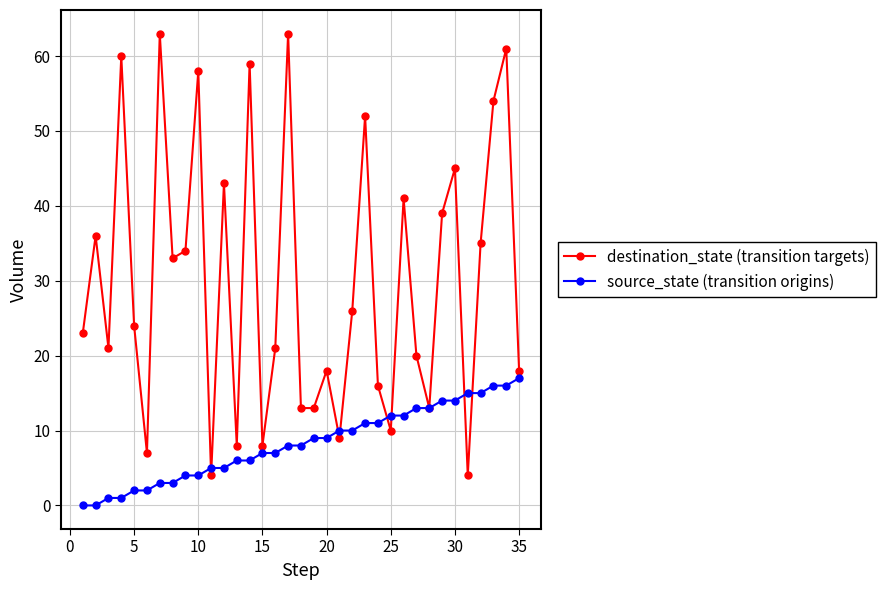

What is the value of the destination_state (transition targets) point at the 28th from the left?

13